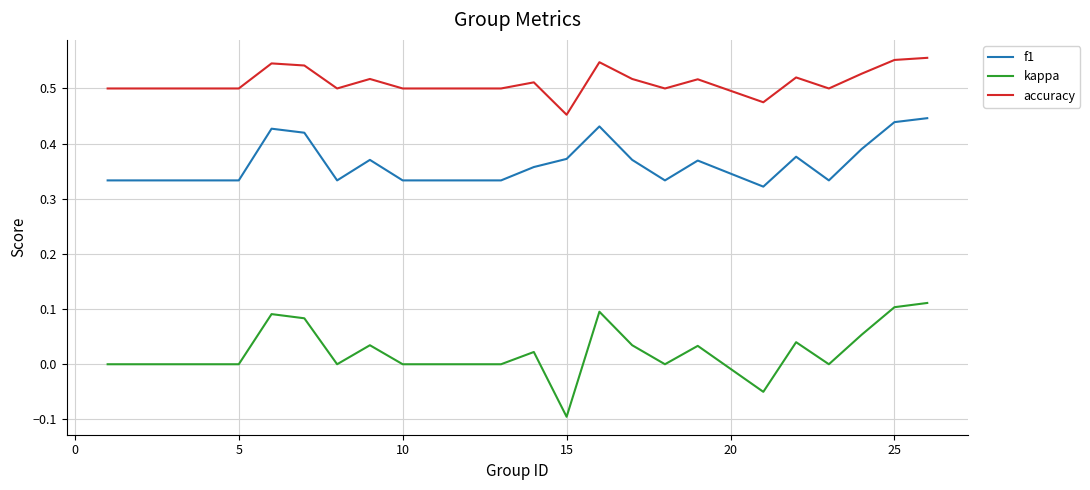

True or false: accuracy and kappa cross at least once.

False